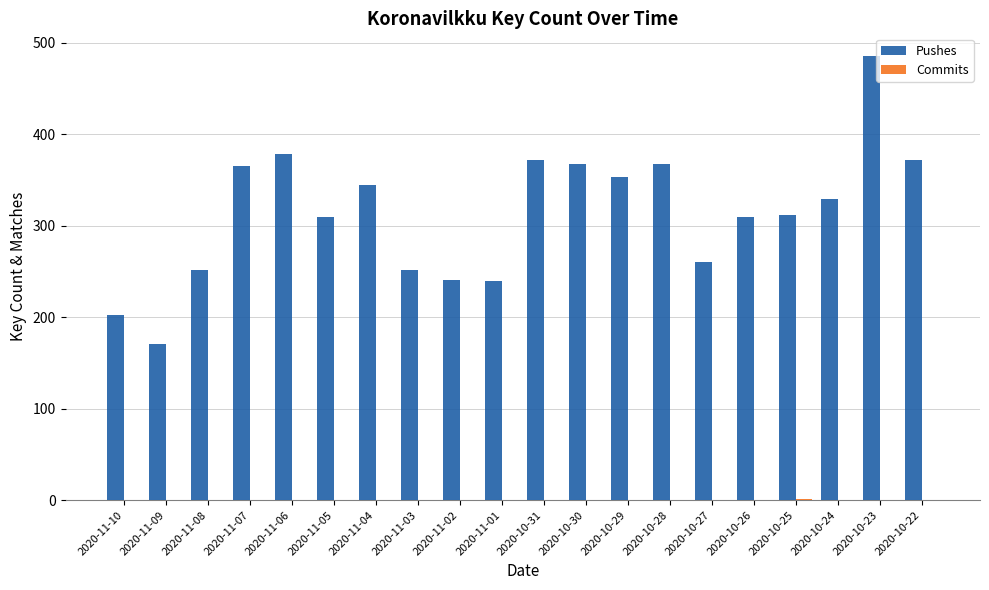

Which category has the highest value in the Pushes series?

2020-10-23